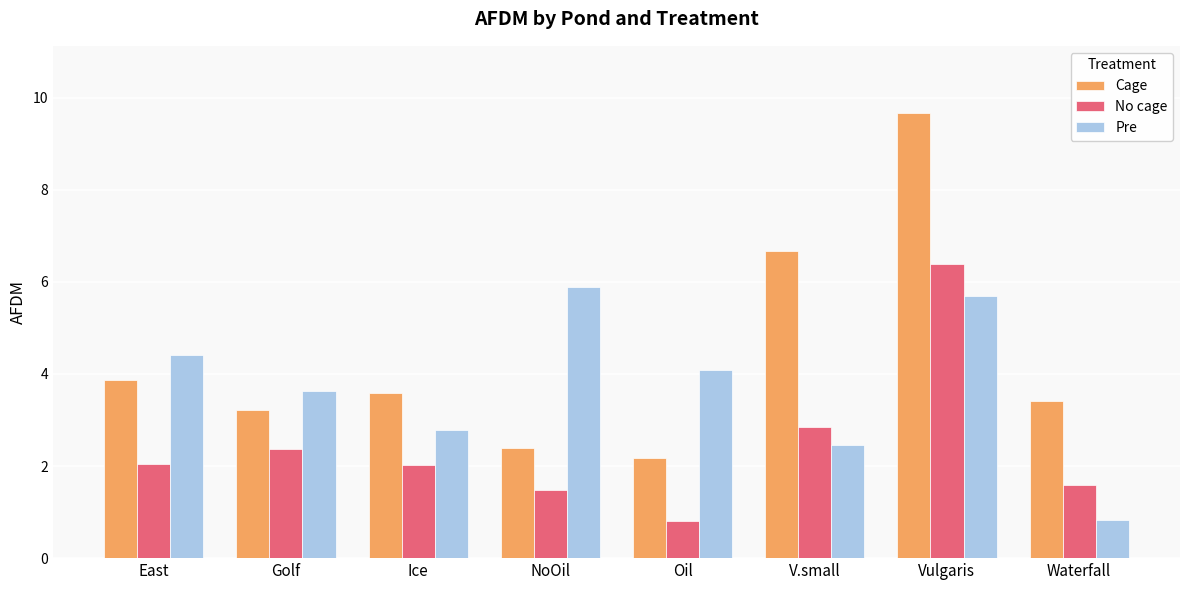

The value of Cage at V.small is 3.9. True or false?

False